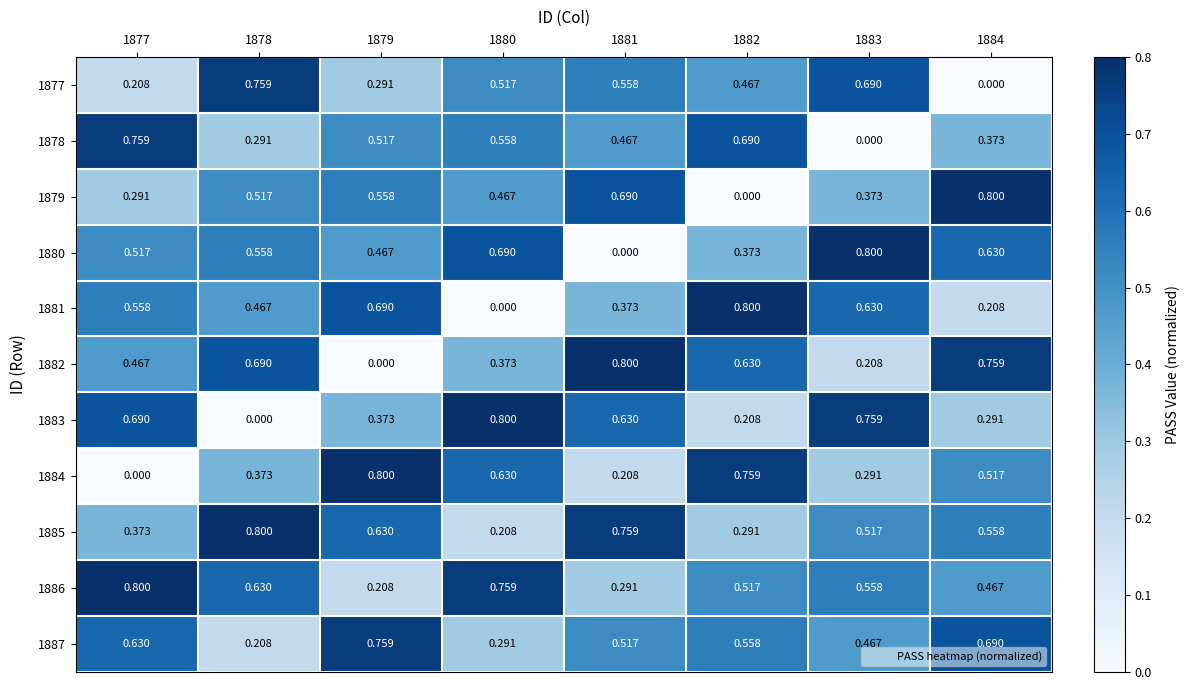

Is the value of 1878 at 1877 greater than the value of 1883 at 1877?

Yes